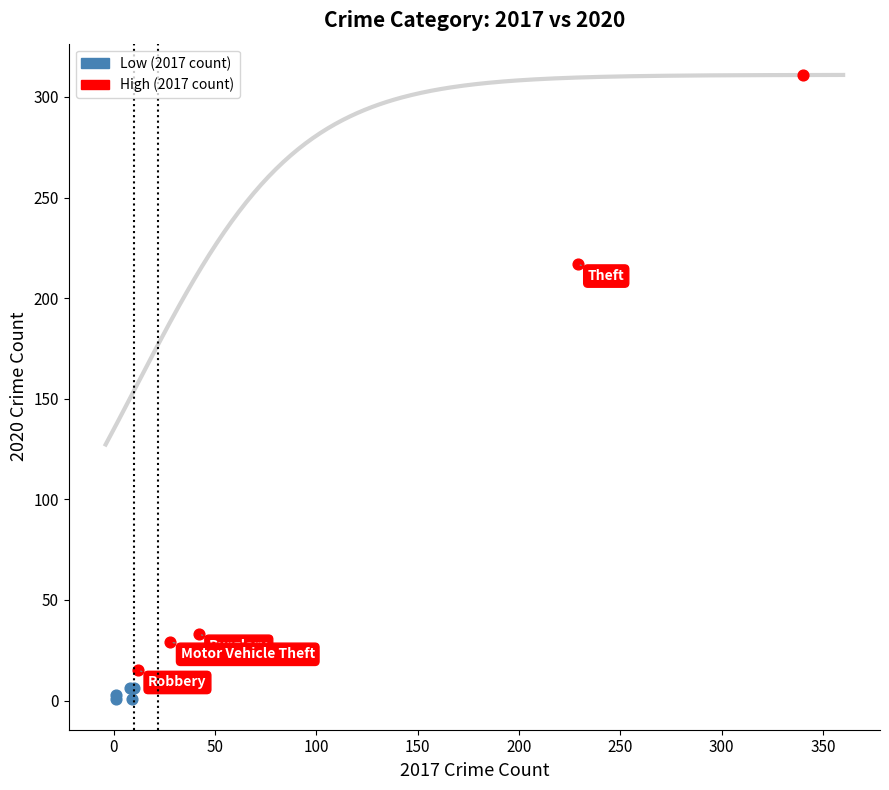

Which series has the widest spread of Y values?

High (2017 count)